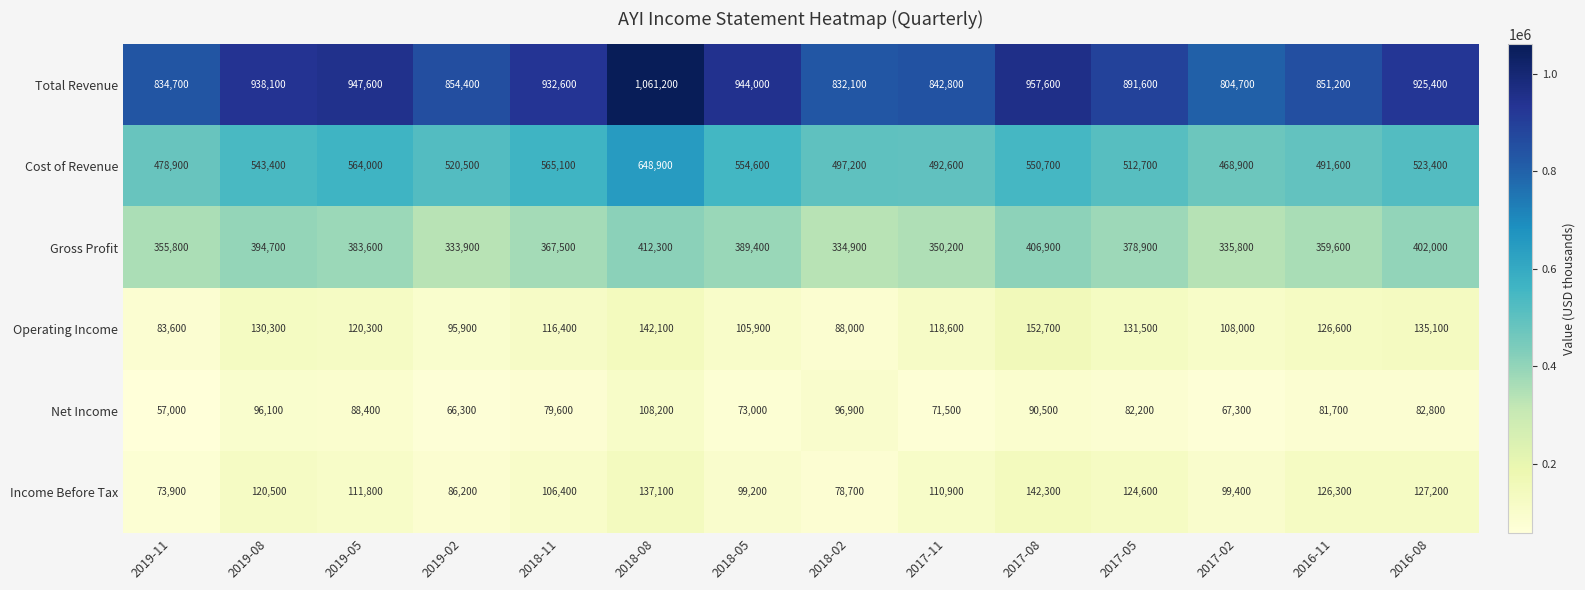

Which category has the lowest value in the Operating Income series?

2019-11